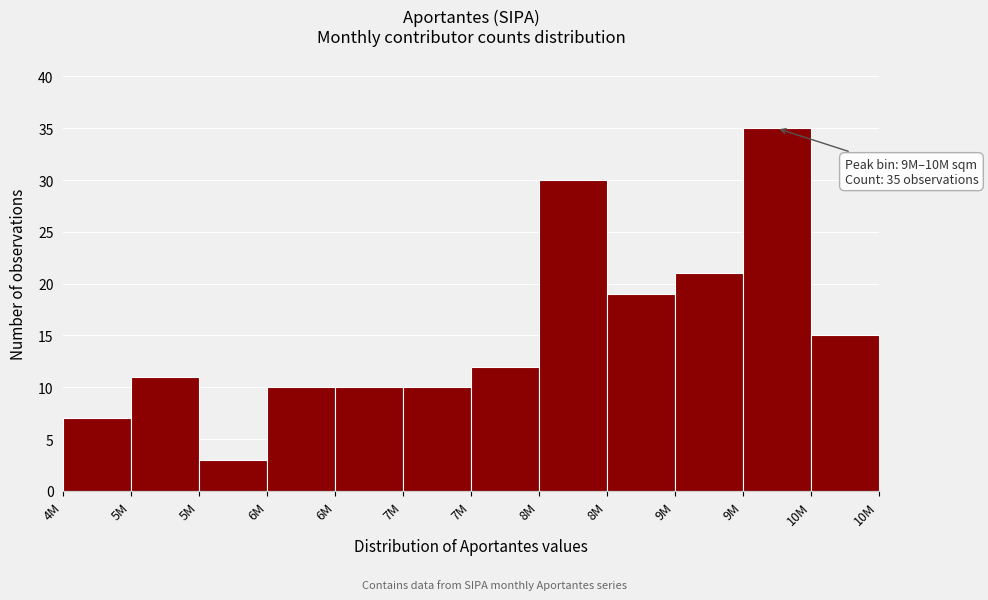

How many bars are there in total?

12